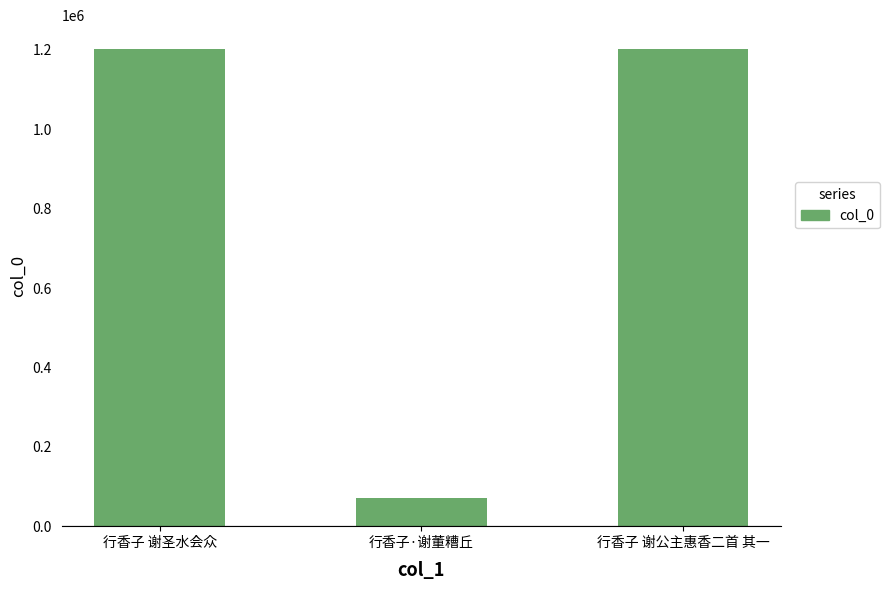

What is the smallest value displayed?

71016